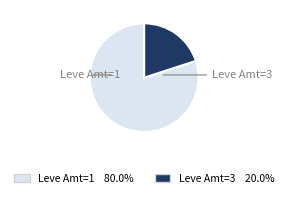

How many segments does this pie chart have?

2